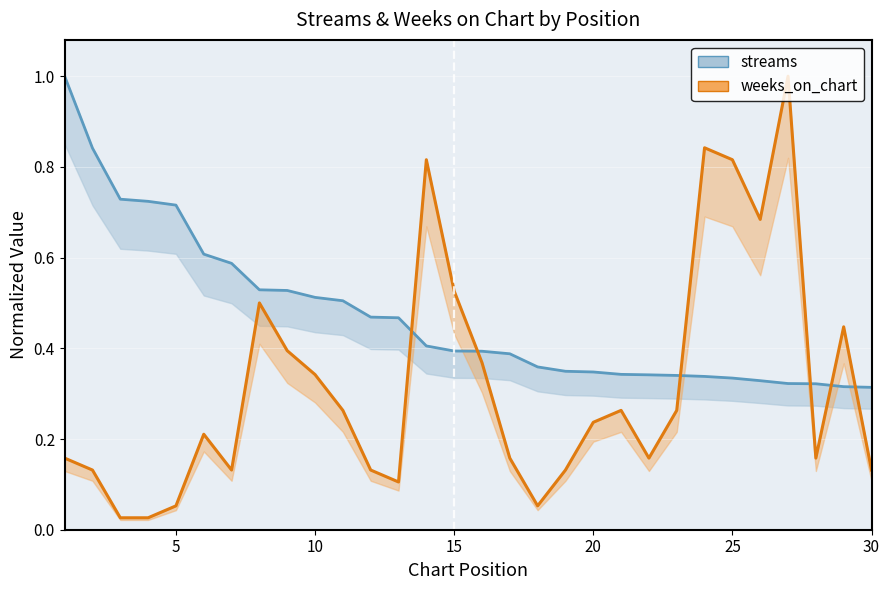

What is the average value of the weeks_on_chart series?

0.3